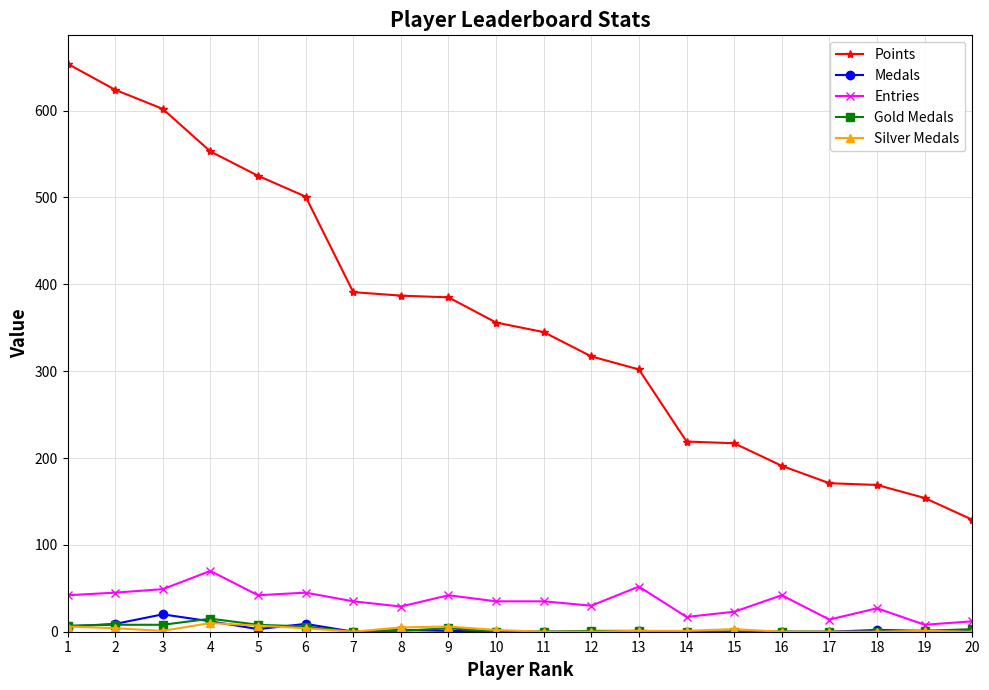

True or false: Medals and Points cross at least once.

False